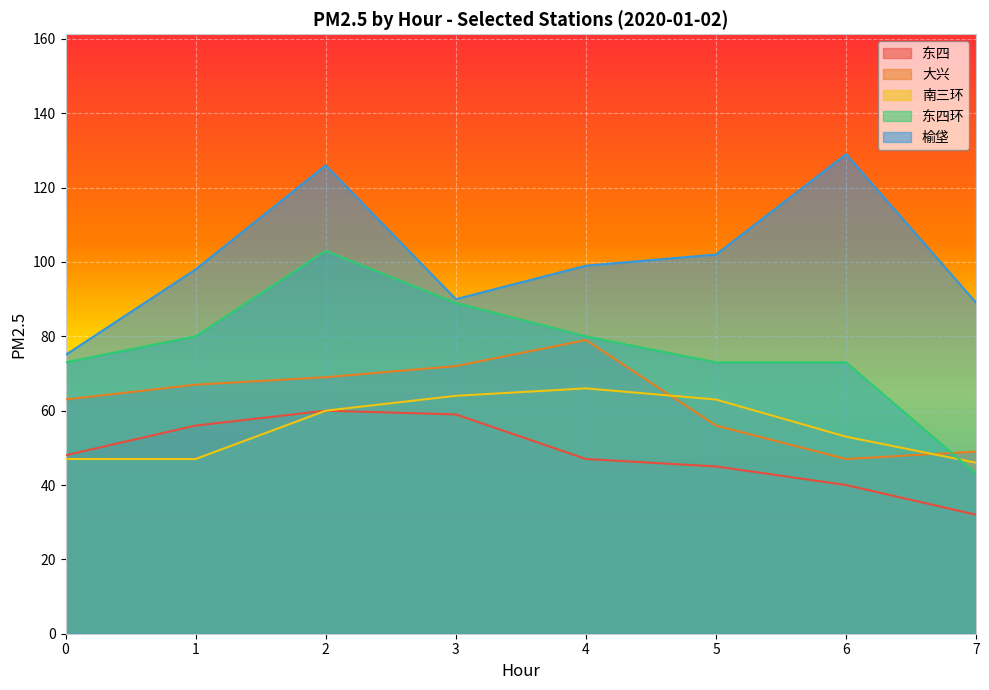

The 大兴 series shows 69 at 2. True or false?

True